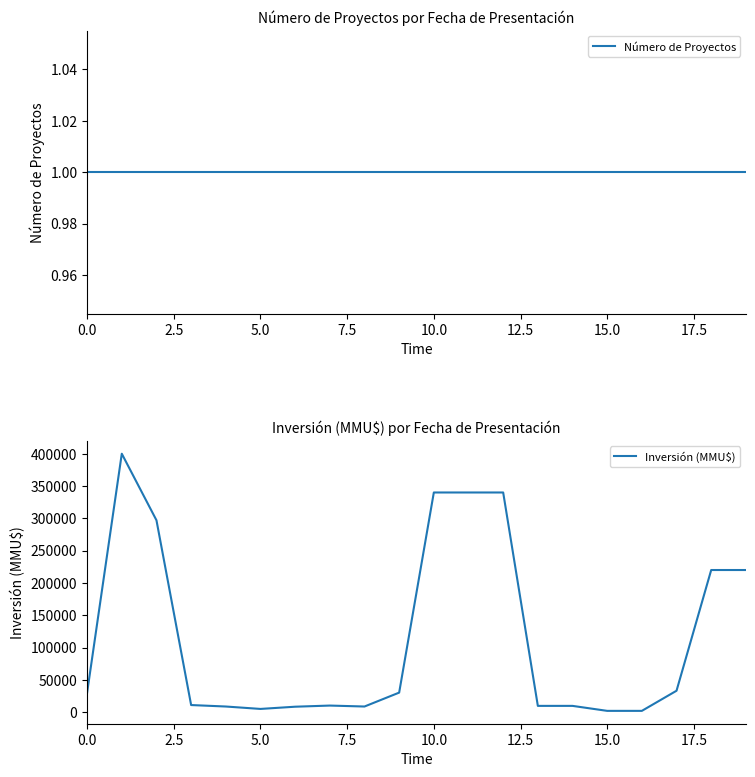

Which series has the largest range (max minus min)?

Inversión (MMU$)